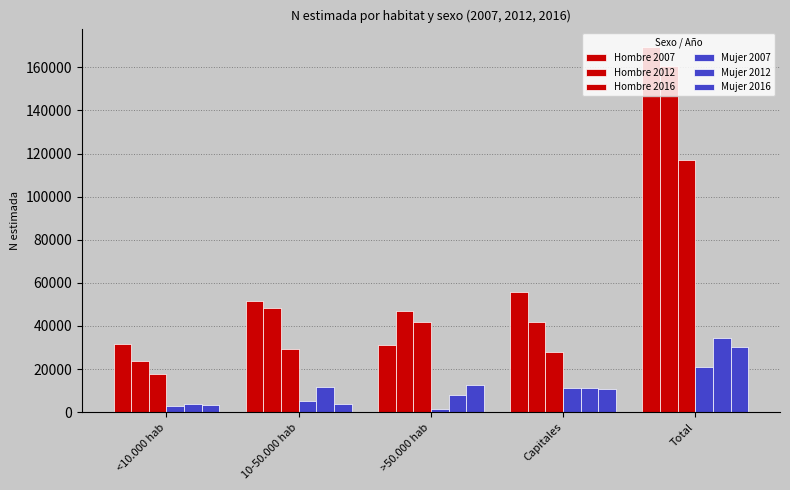

How many groups of bars are there?

5